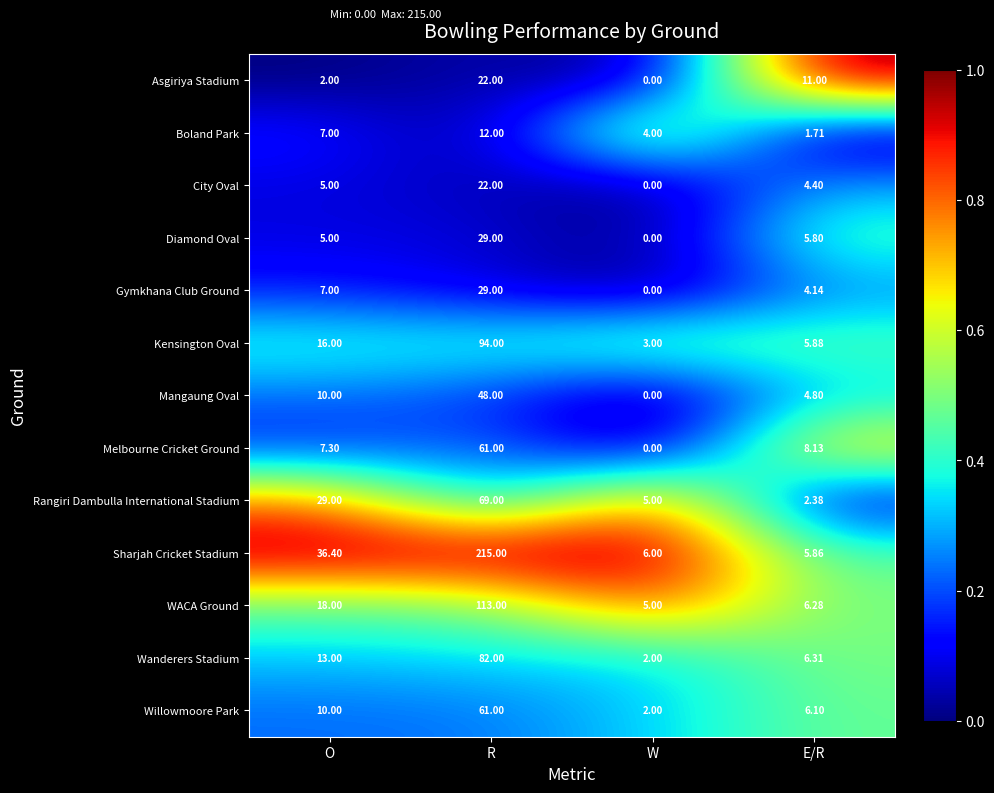

What is the maximum value shown in the chart?

215.0